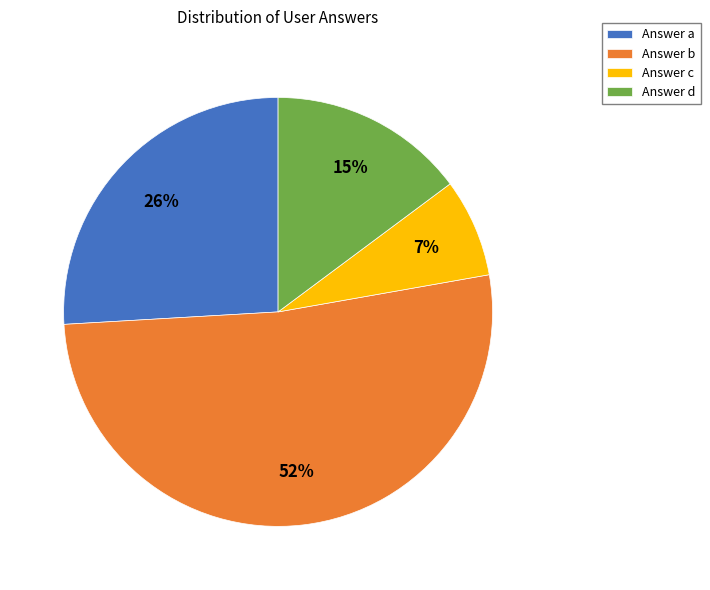

Is the sum of Answer d and Answer c greater than half?

No